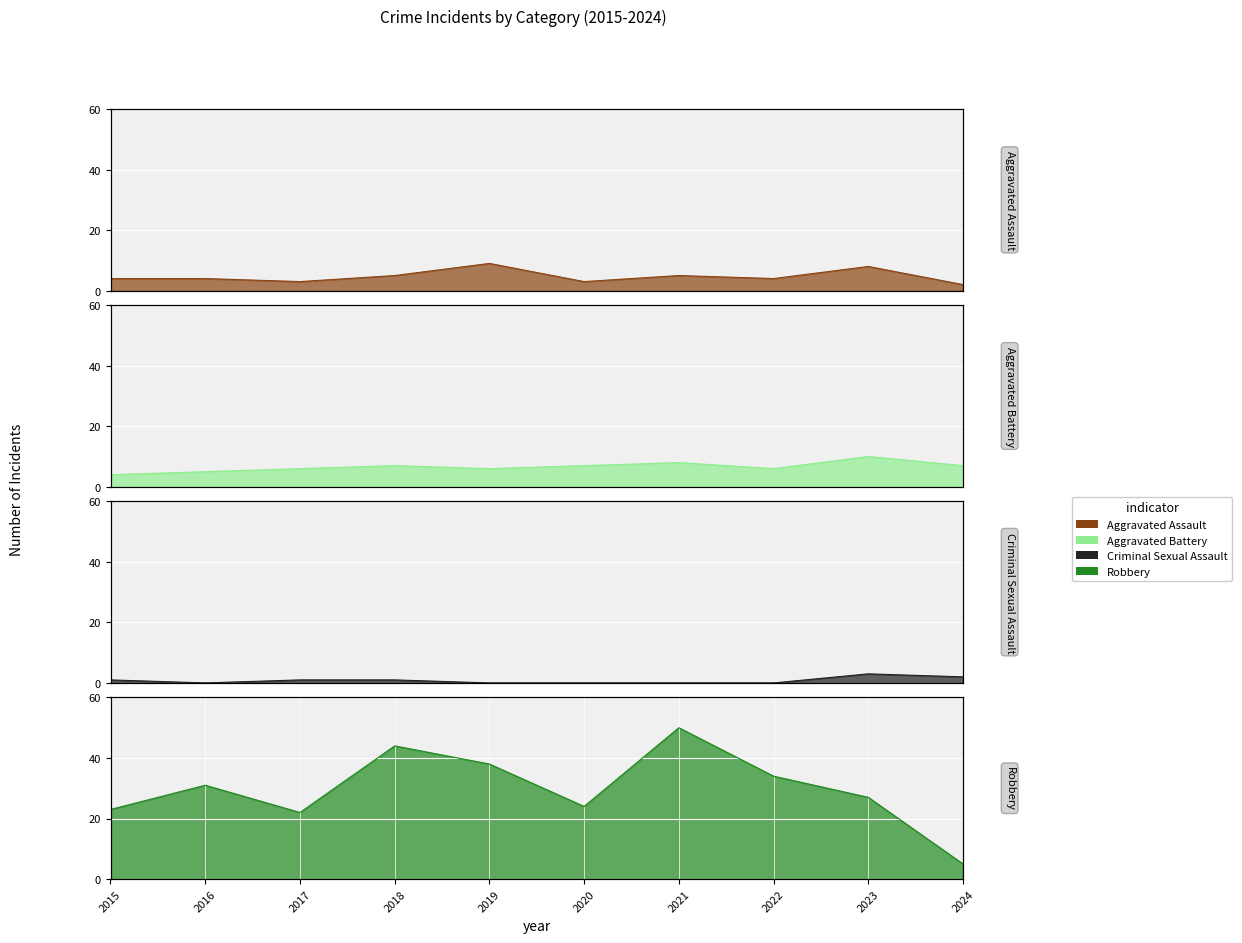

True or false: Aggravated Battery and Aggravated Assault cross at least once.

True